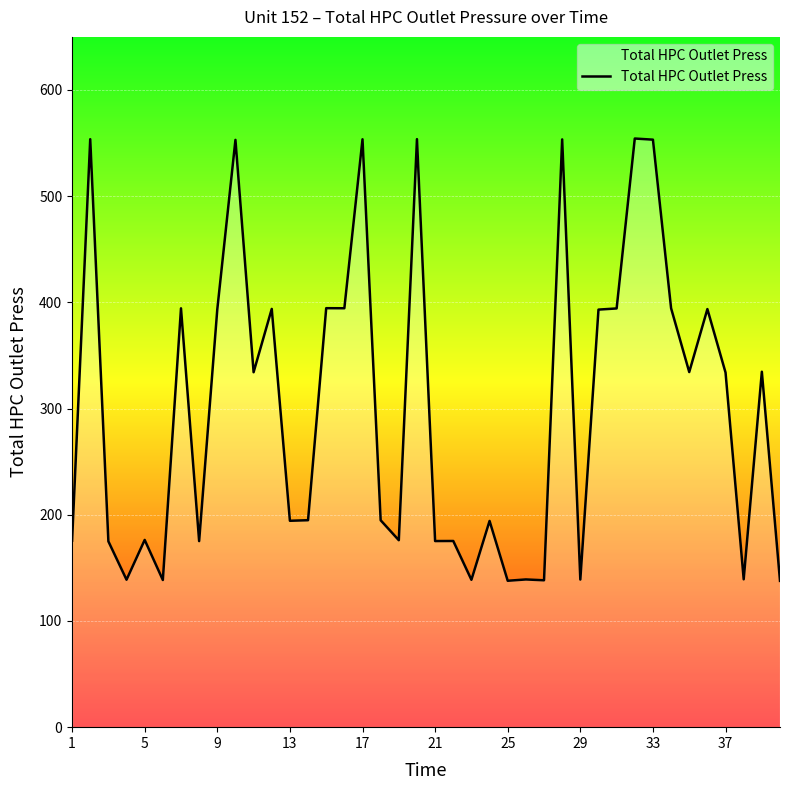

What is the maximum value shown in the chart?

554.3